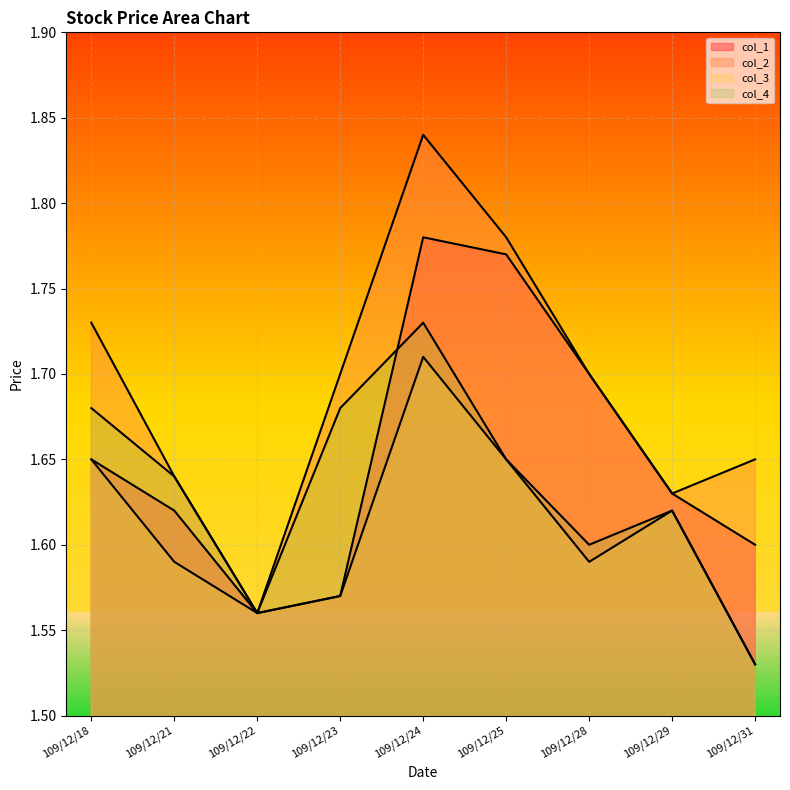

How many distinct data groups are displayed?

4